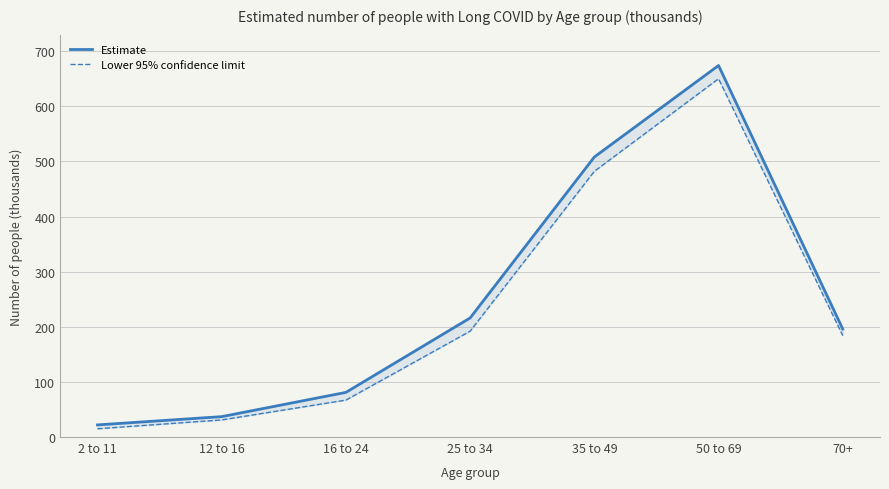

How many values in the Estimate series are below 196?

3